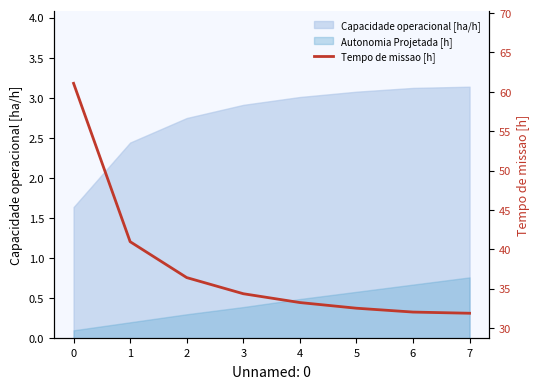

Reading left to right, extract all data points from this chart.

61.1	41.0	36.4	34.4	33.2	32.5	32.0	31.9